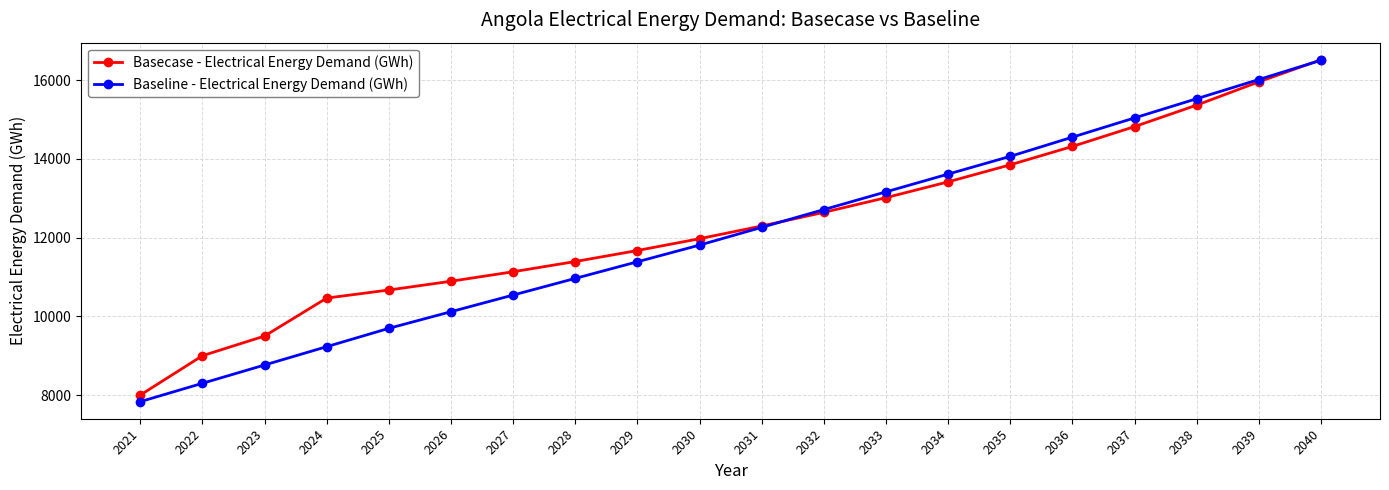

Is the value of Basecase - Electrical Energy Demand (GWh) at 2028 greater than the value of Baseline - Electrical Energy Demand (GWh) at 2039?

No